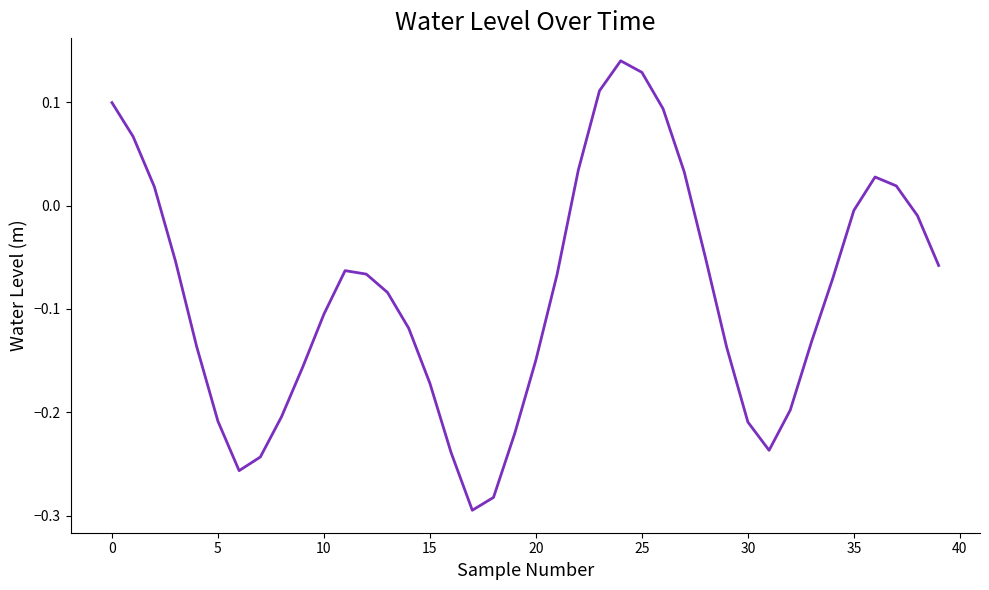

Does the chart display data point markers on the line(s)?

No